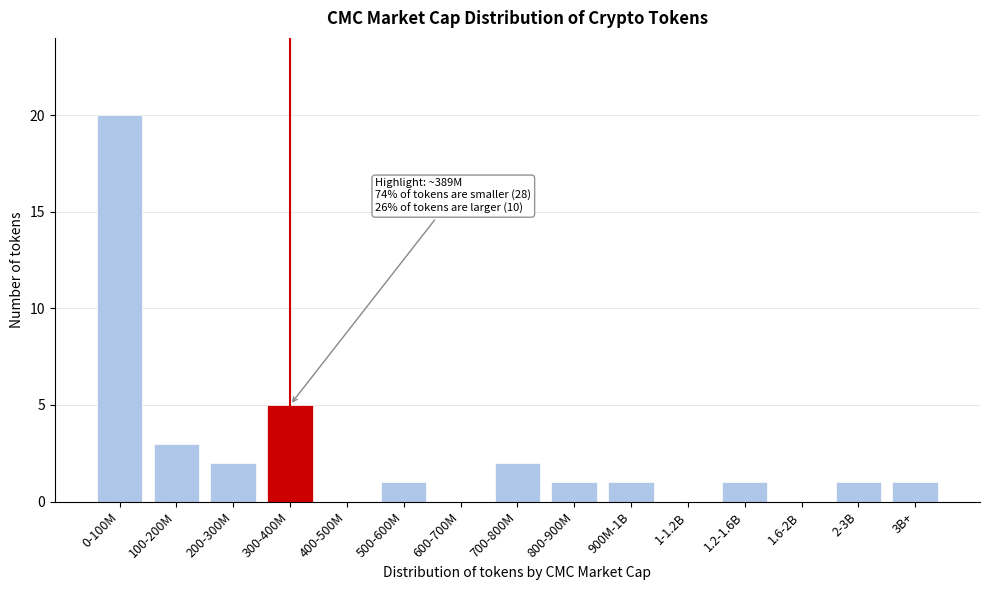

Reading left to right, what are all the values shown in this chart?

0-100M=20	100-200M=3	200-300M=2	300-400M=5	400-500M=0	500-600M=1	600-700M=0	700-800M=2	800-900M=1	900M-1B=1	1-1.2B=0	1.2-1.6B=1	1.6-2B=0	2-3B=1	3B+=1